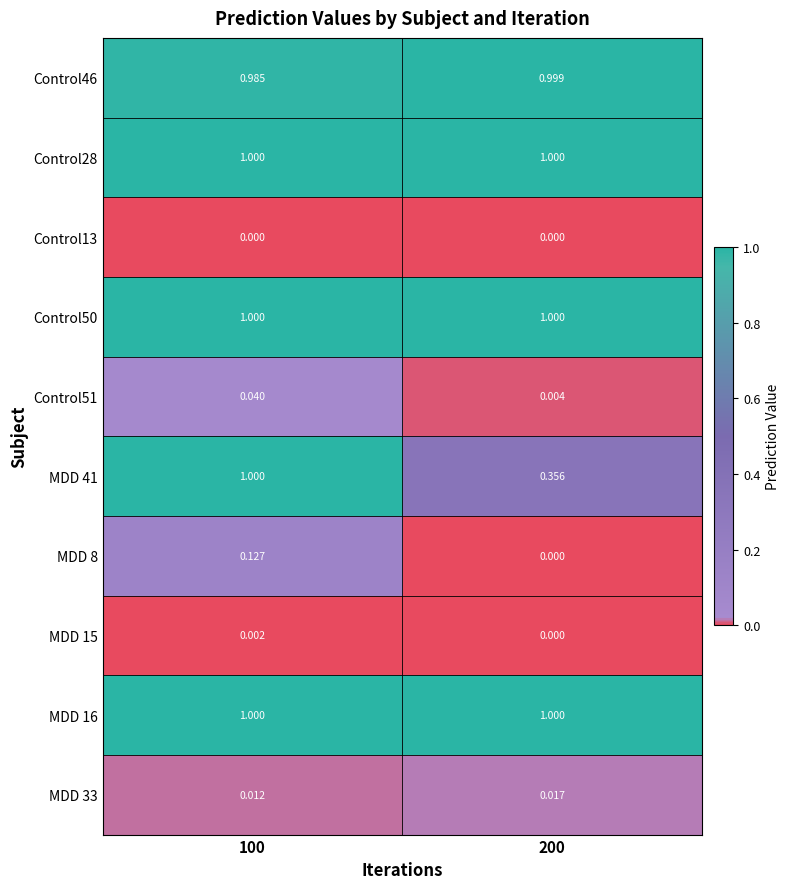

Is the value of Control51 at 200 greater than the value of MDD 8 at 200?

Yes